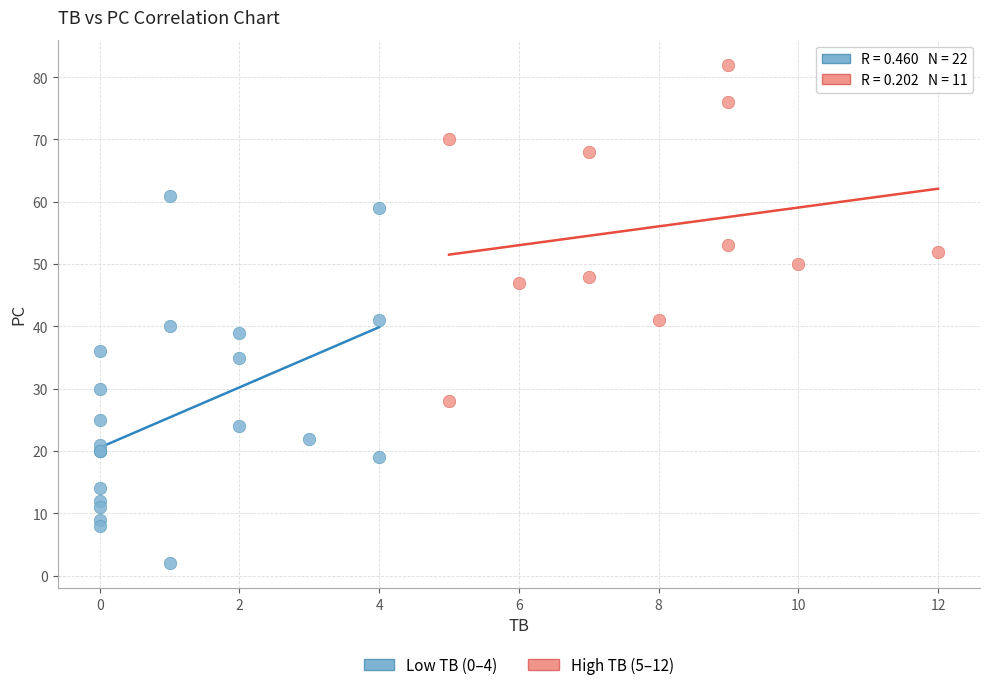

Which series contains the highest Y value?

High TB (5–12)